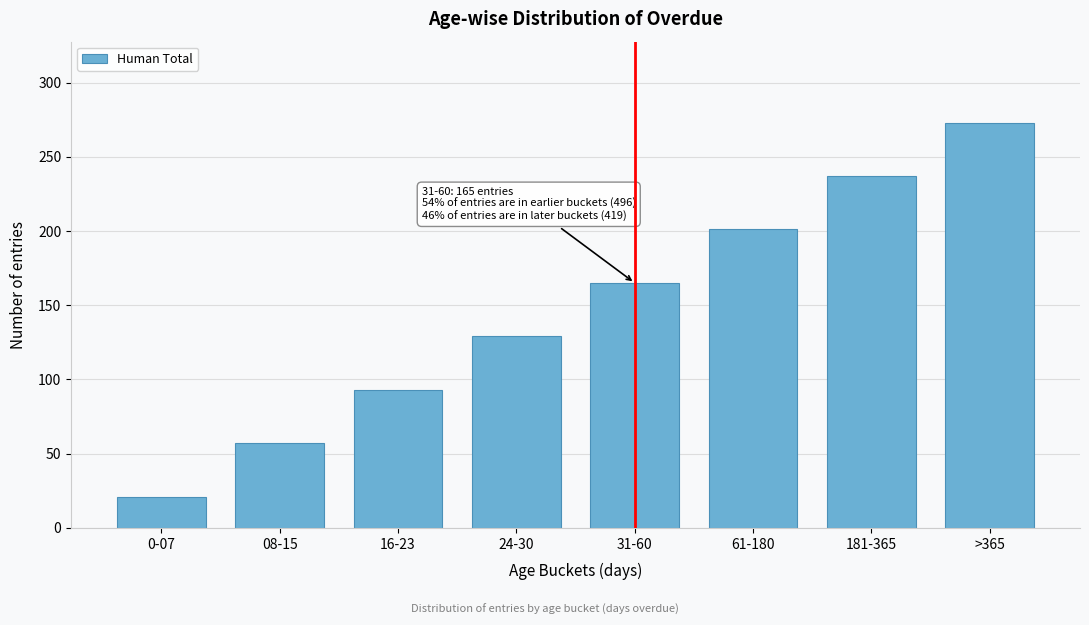

Reading left to right, list all the values displayed in this chart.

0-07=21	08-15=57	16-23=93	24-30=129	31-60=165	61-180=201	181-365=237	>365=273